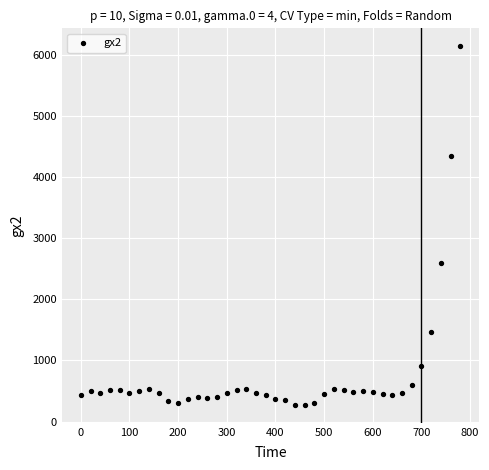

What Y value in the scatter plot is closest to 3206?

2598